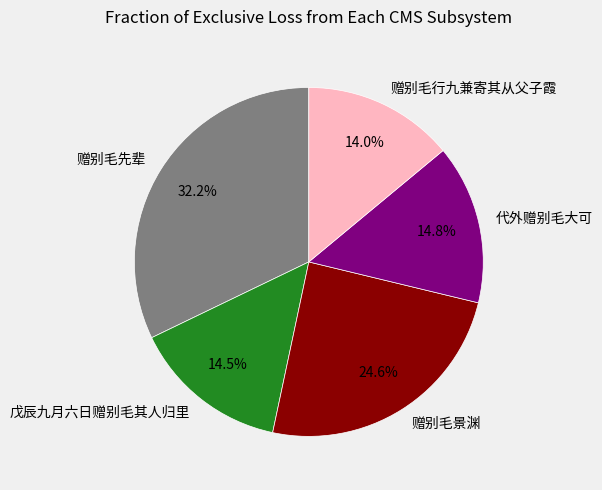

How much of the chart is everything except 戊辰九月六日赠别毛其人归里?

85.5%